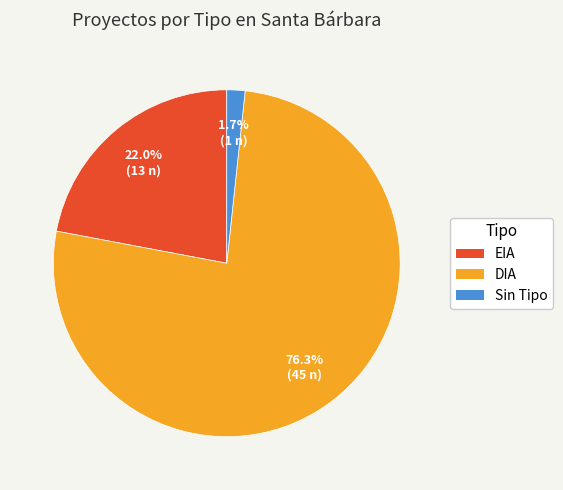

Approximately how many times larger is the value at DIA compared to EIA?

3.5